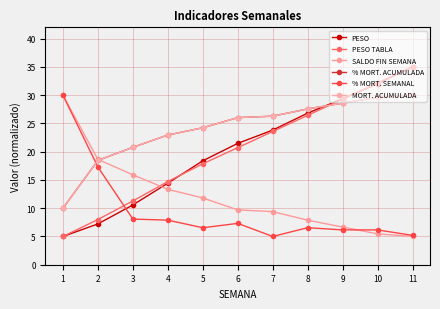

Count the number of data series in this chart.

6